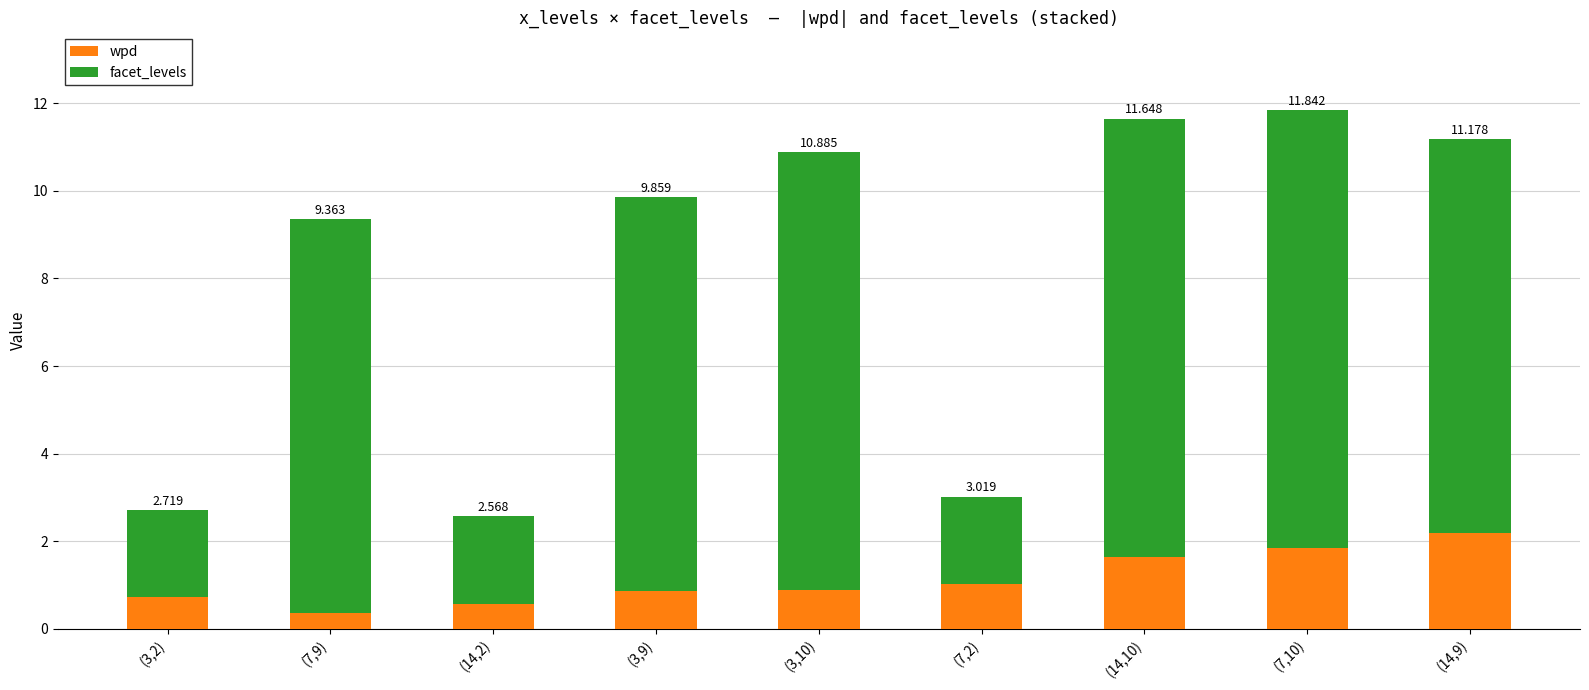

How many bars are there in total?

9